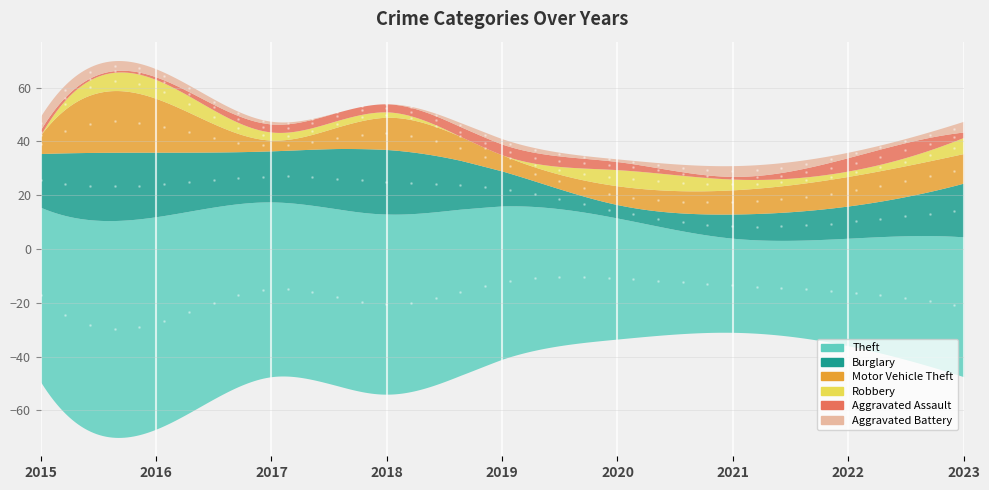

What is the value of the Aggravated Assault point at the 1st from the left?

2